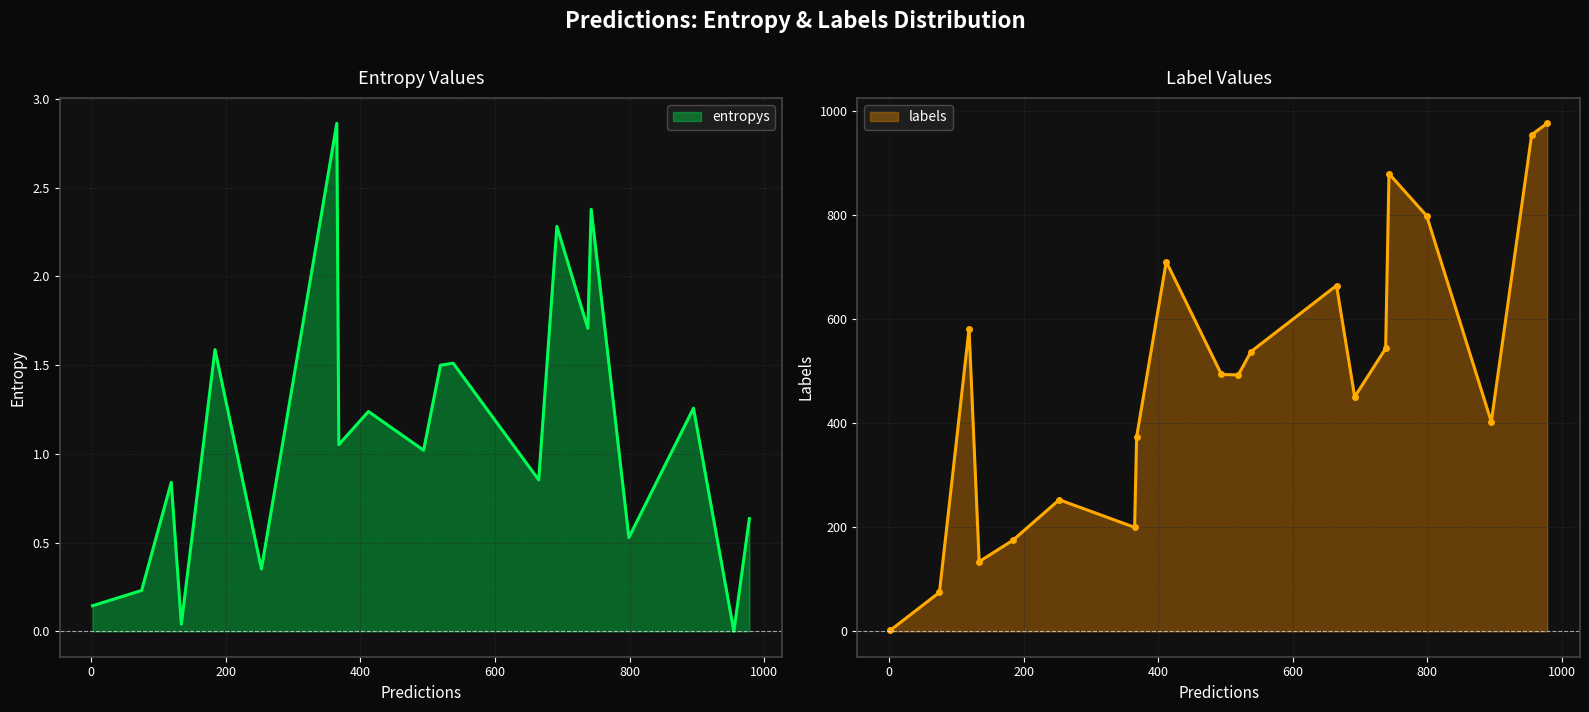

True or false: entropys and labels cross at least once.

False